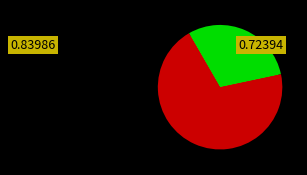

Is there any slice that represents more than half of the pie?

Yes